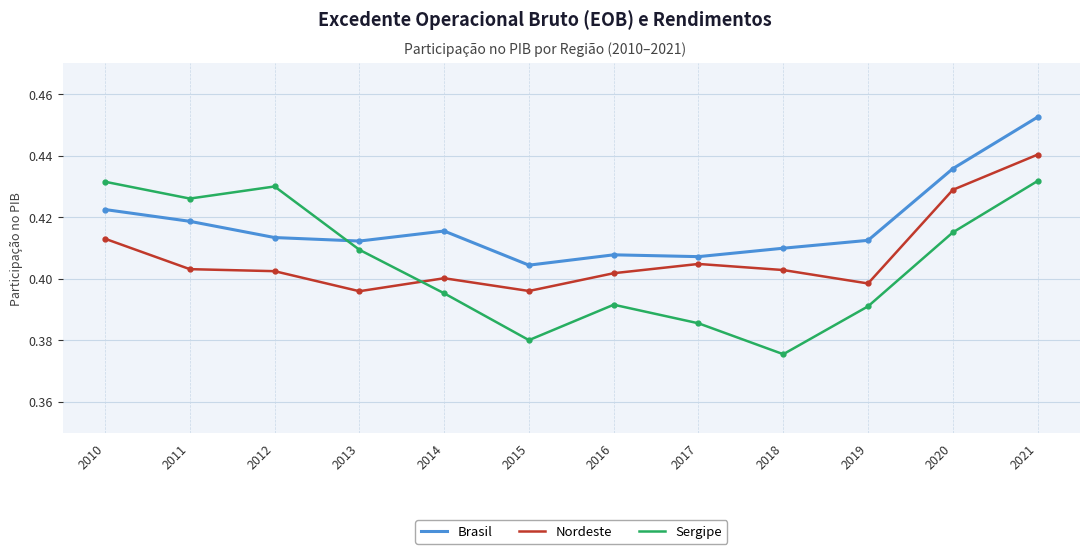

Which series changed the most between 2011 and 2017?

Sergipe